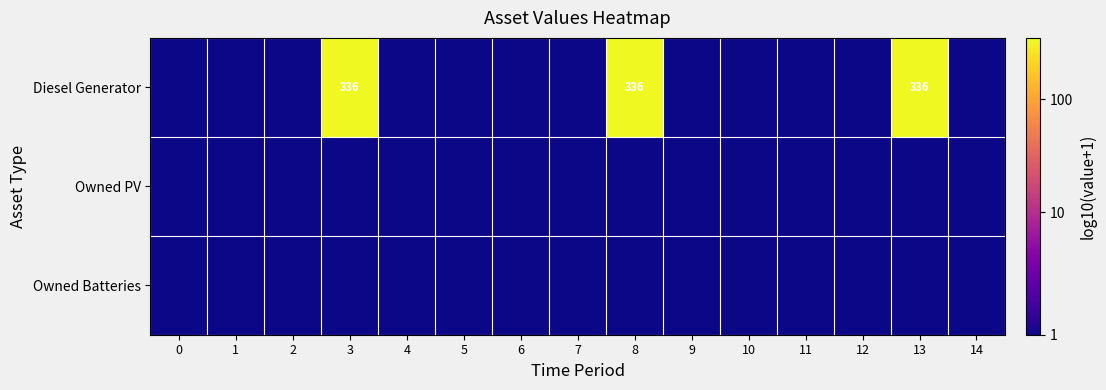

Rank the series at 8 from lowest to highest value.

Owned PV, Owned Batteries, Diesel Generator